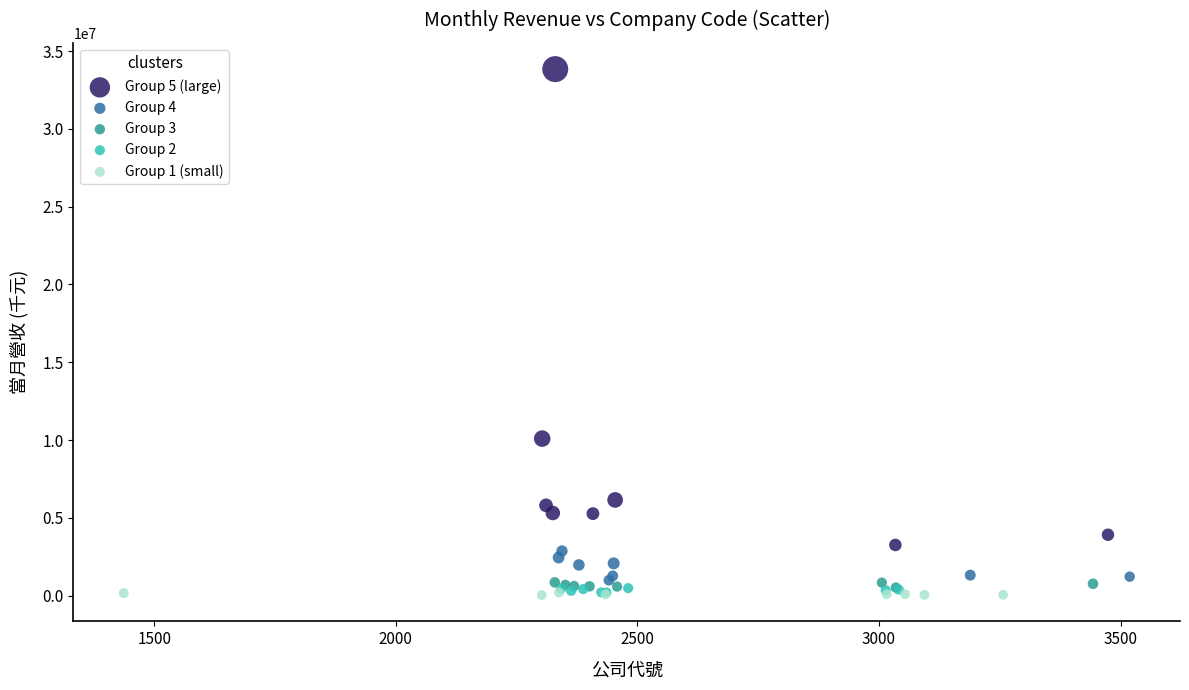

Which series contains the highest Y value?

Group 5 (large)